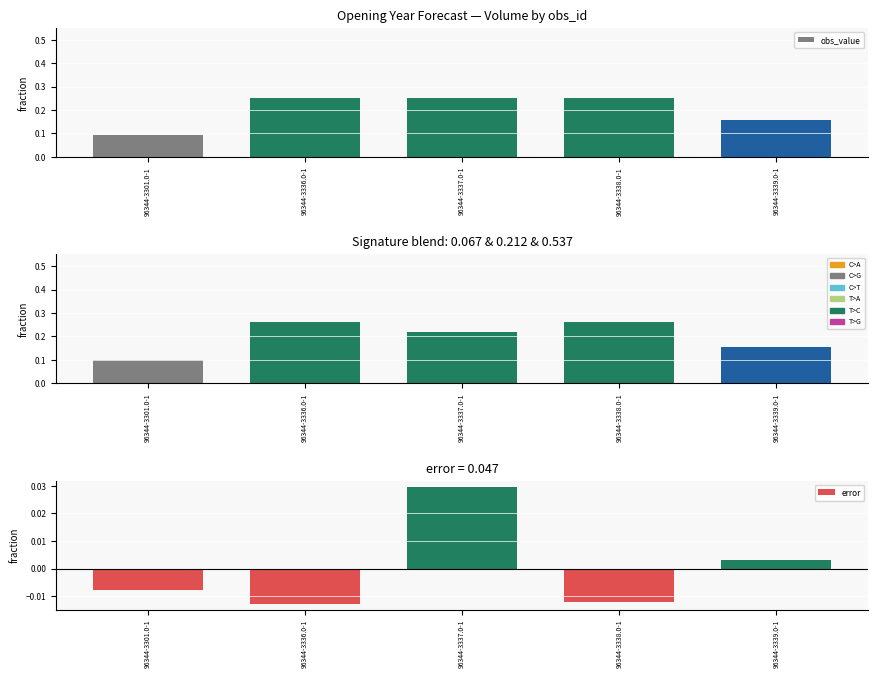

Rank the categories by error value from lowest to highest.

96344-3336.0-1, 96344-3338.0-1, 96344-3301.0-1, 96344-3339.0-1, 96344-3337.0-1